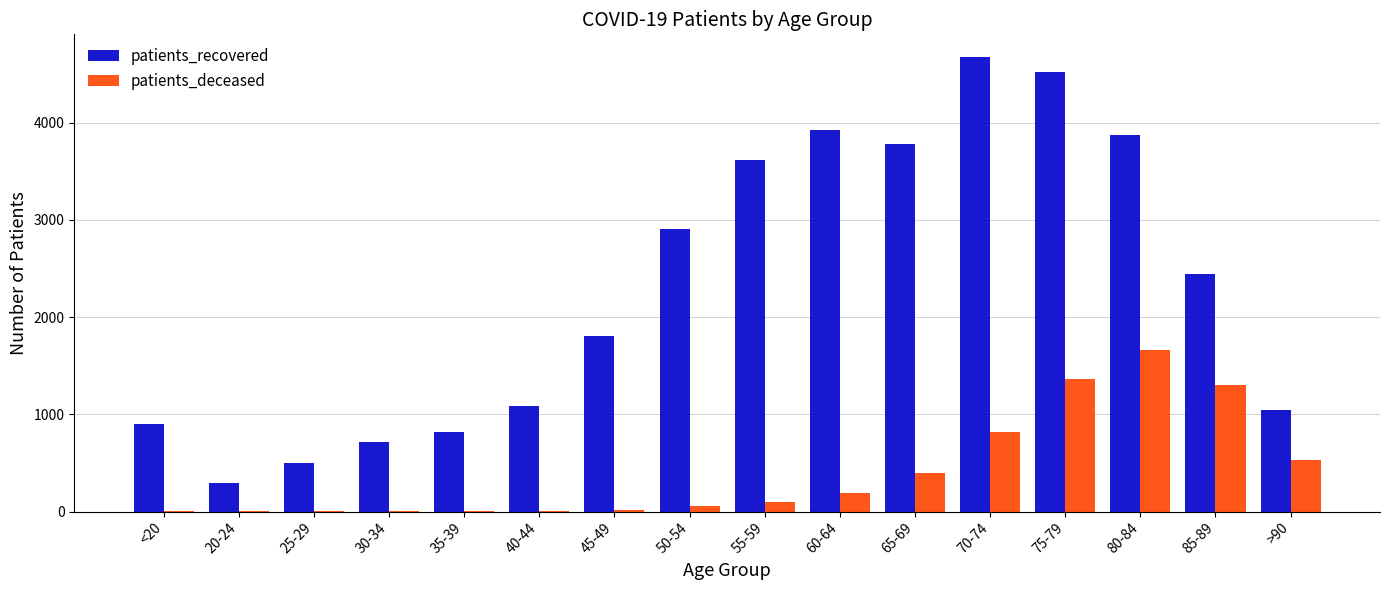

What value does the patients_deceased series have at 40-44, to the nearest 10?

10